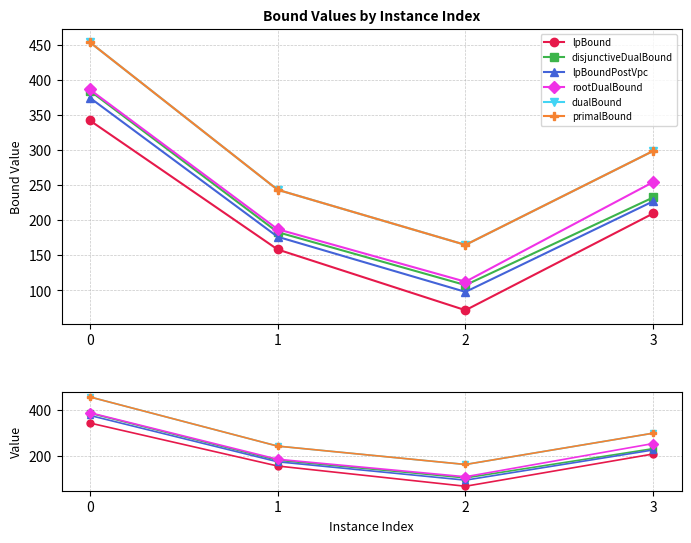

What is the total value across all series at 1?

1192.6